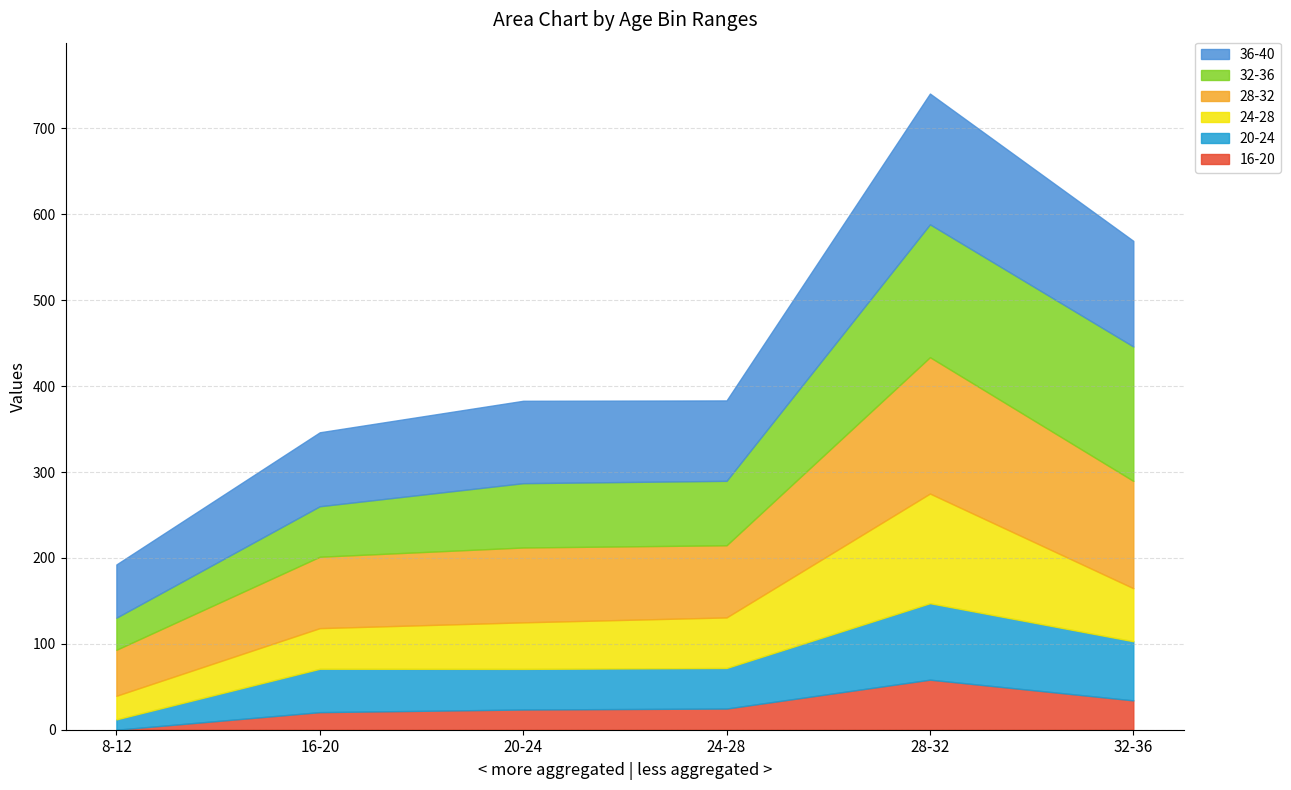

Which series changed the most between 16-20 and 28-32?

32-36